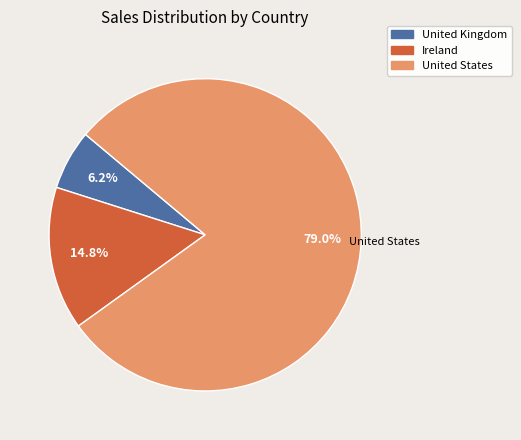

Is it true that Ireland is 1% of the pie?

False